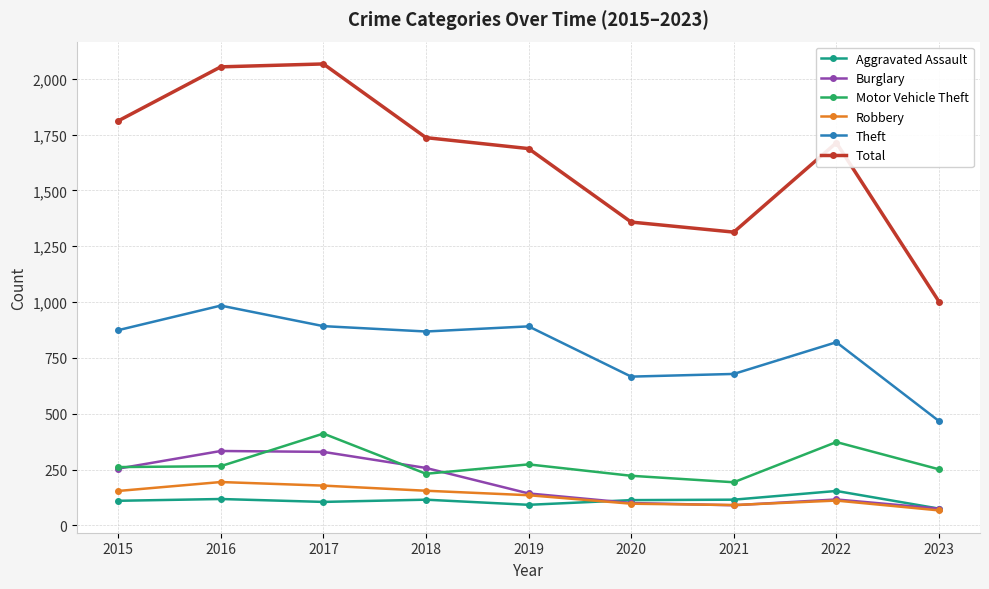

What is the spread (max minus min) of values at 2015?

1701